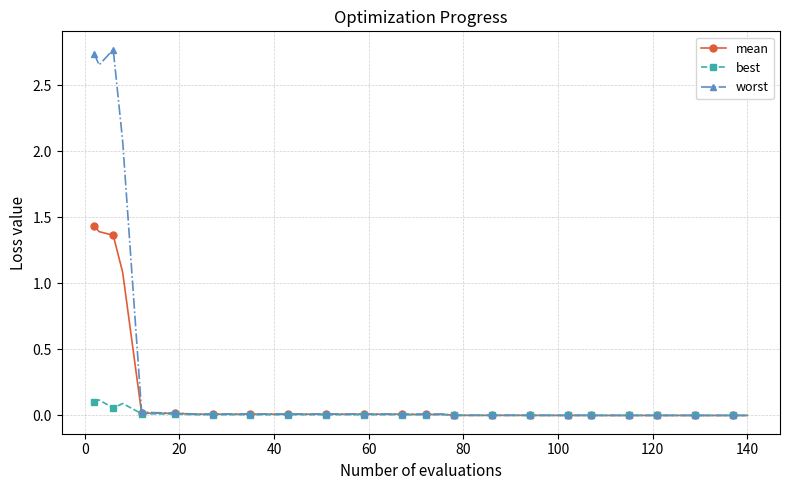

Which series has the widest spread of values?

worst